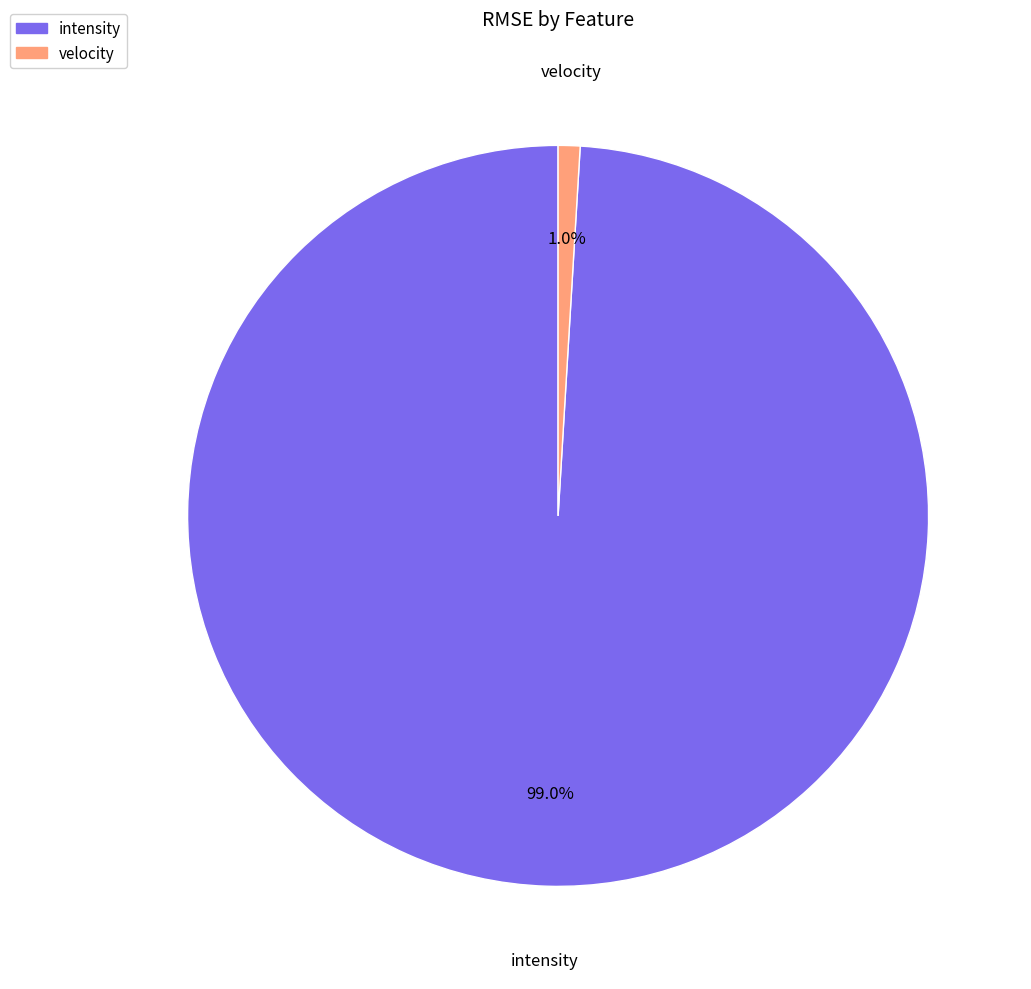

Count the number of slices in the pie.

2